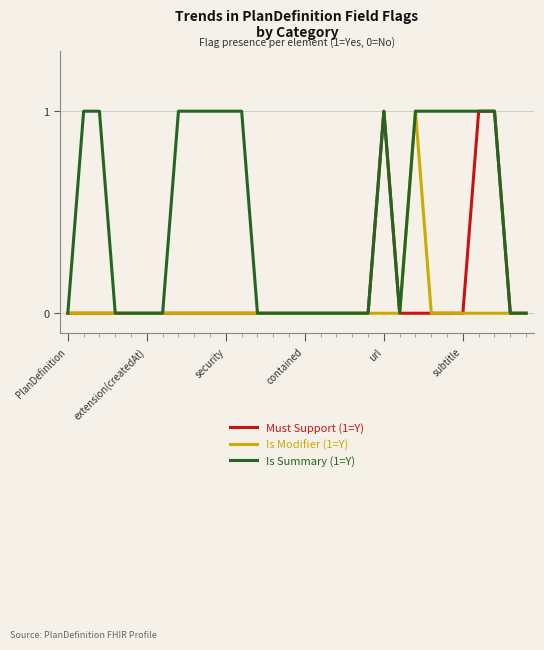

List the series in order of their overall mean, lowest first.

Is Modifier (1=Y), Must Support (1=Y), Is Summary (1=Y)